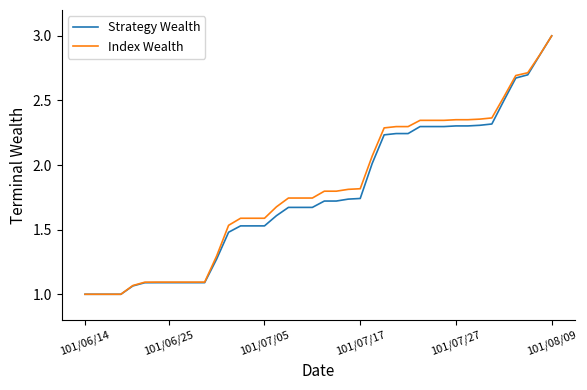

What is the maximum value shown in the chart?

3.0